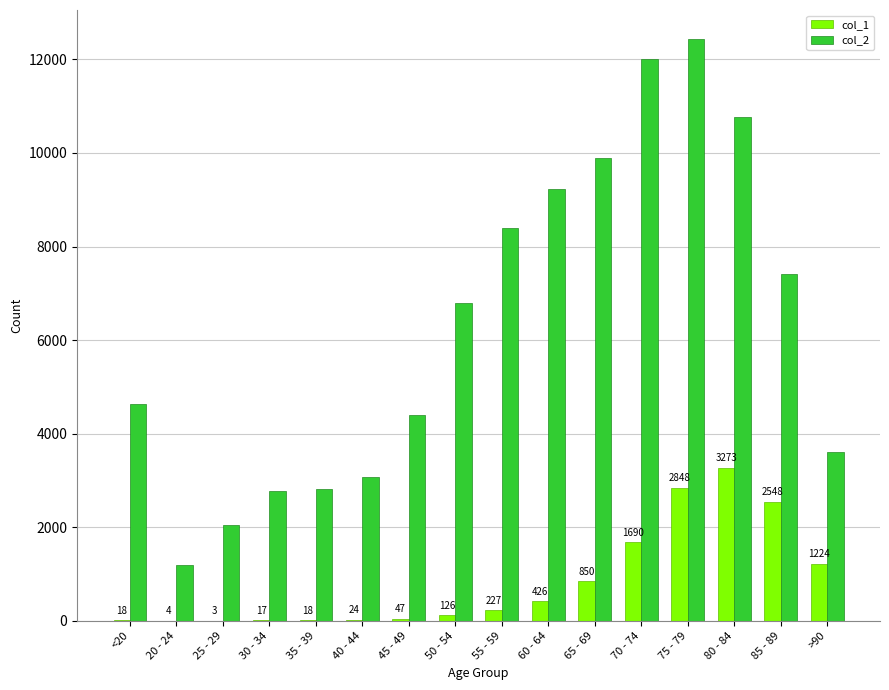

What is the difference between the col_1 values at 80 - 84 and 30 - 34?

3256